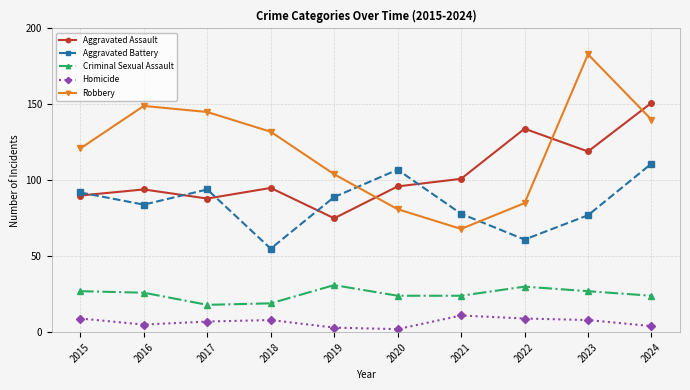

What is the value of the Aggravated Assault point at the 9th from the left?

119